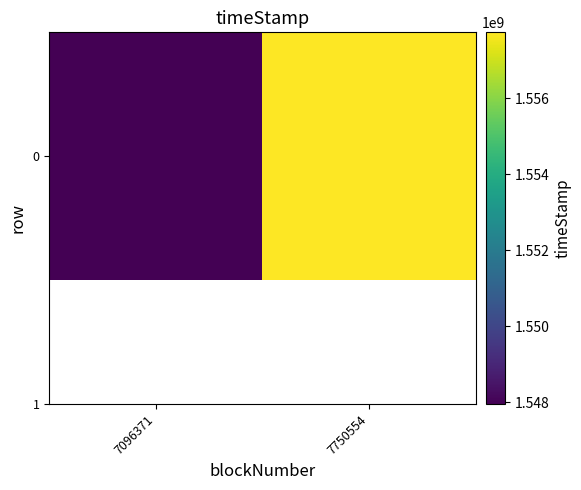

At which category does the chart reach its peak across all series?

7750554